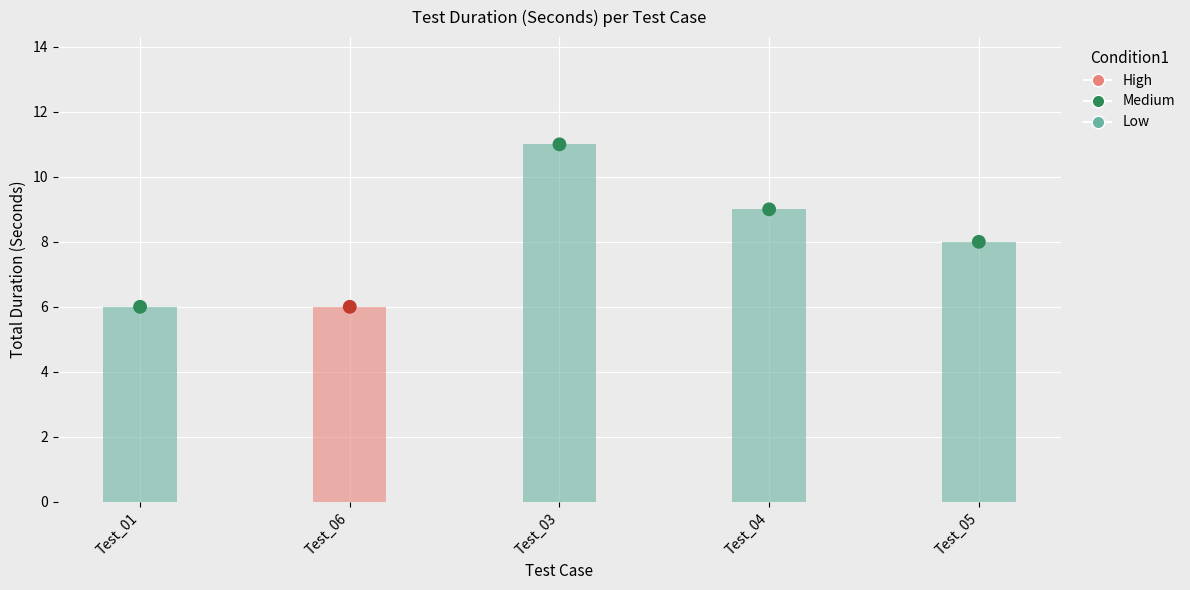

What is the change in value from Test_01 to Test_05?

+2